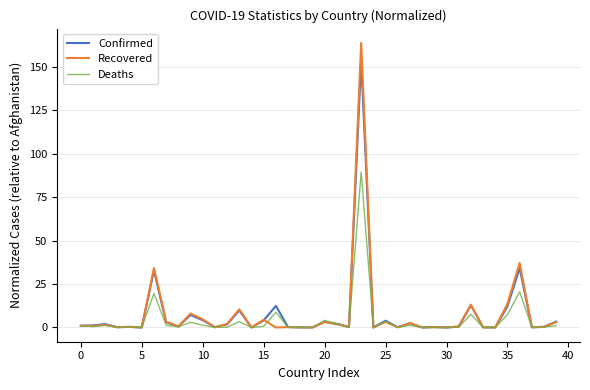

List the series in order of their peak value, lowest first.

Deaths, Confirmed, Recovered